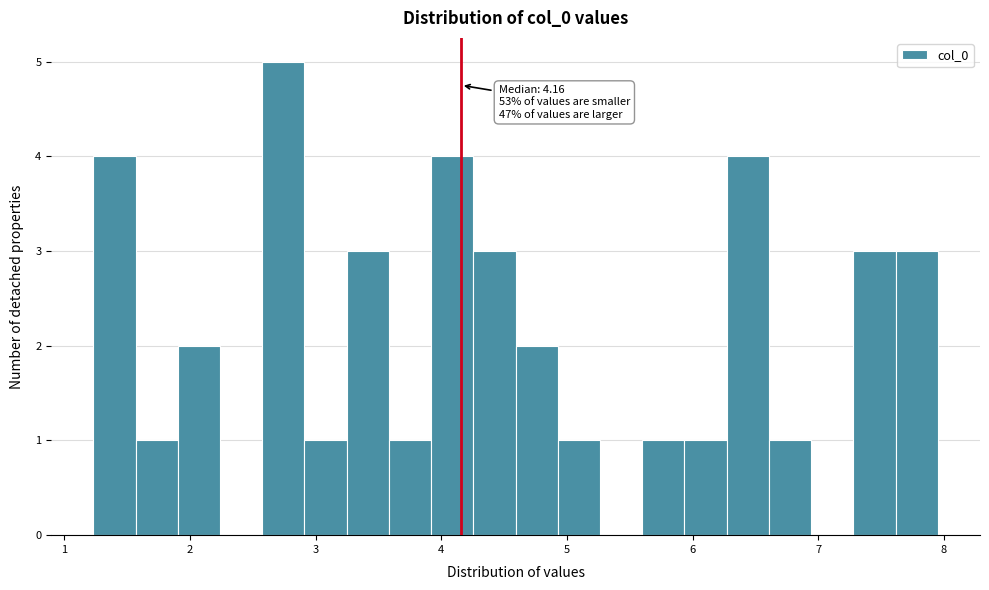

Read against the x-axis, roughly where is the centre of the tallest bar?

2.7